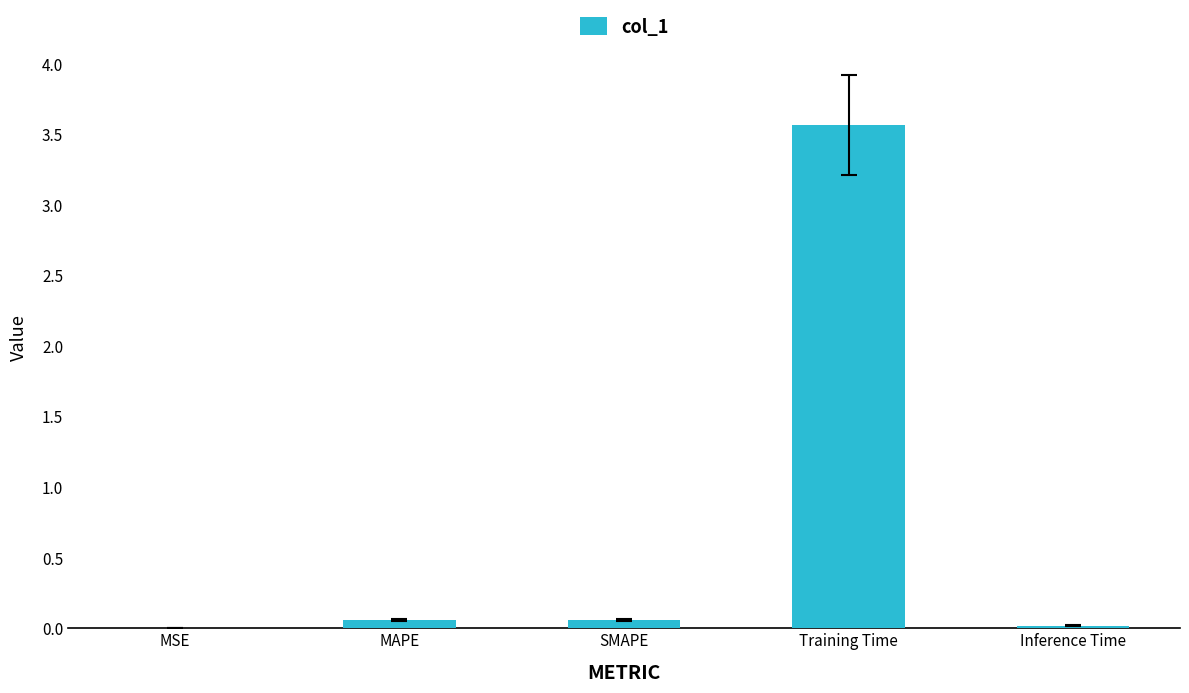

The chart shows a value of 0.0 at Inference Time. True or false?

True